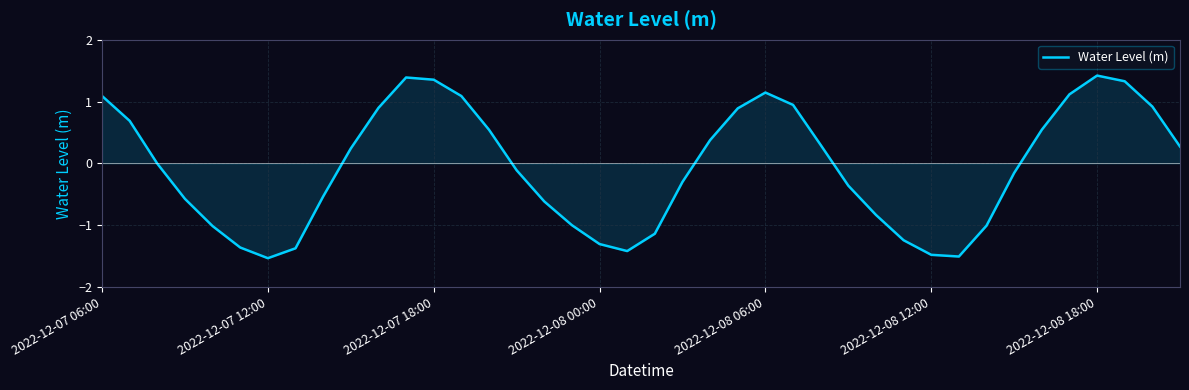

What is the minimum value shown in the chart?

-1.5